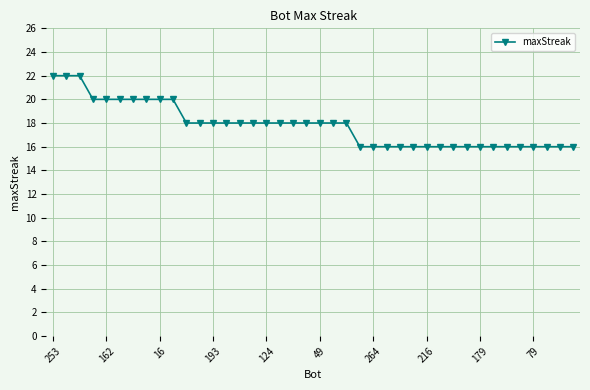

What is the maximum value shown in the chart?

22